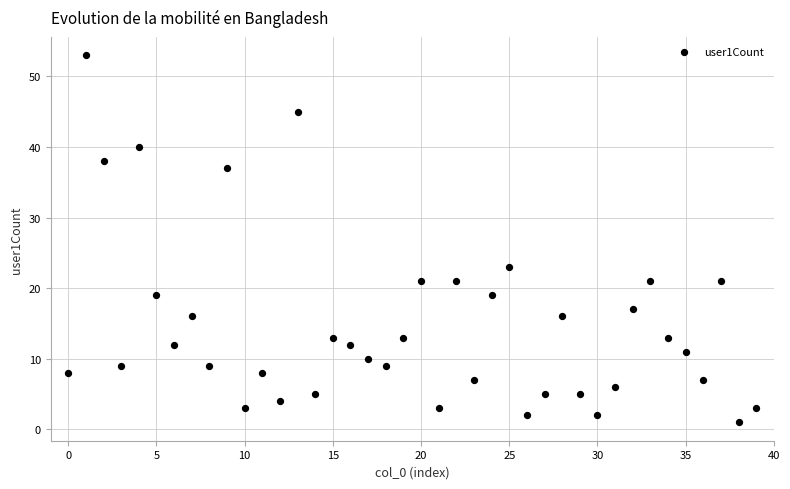

What Y value in the scatter plot is closest to 27?

23